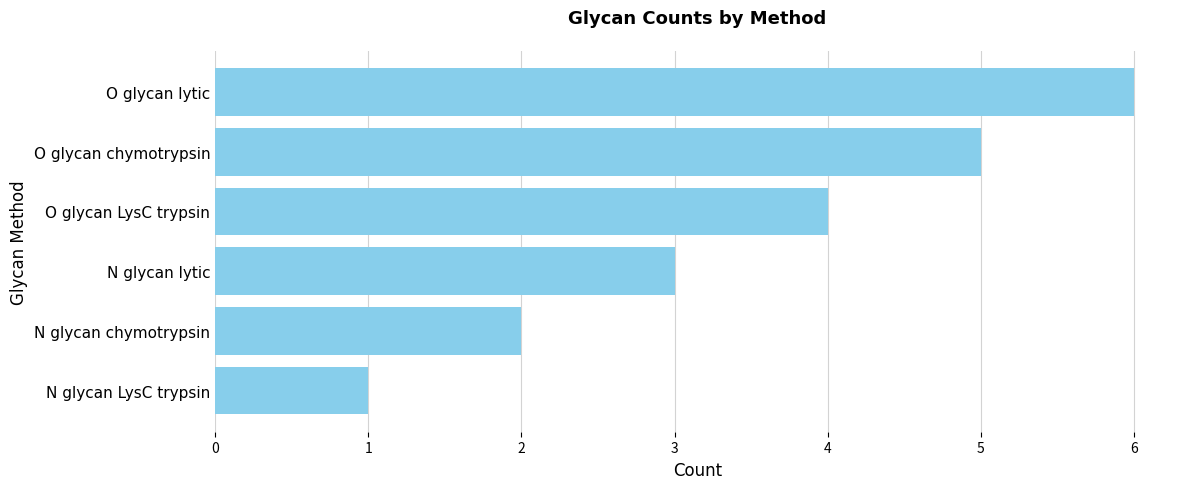

Rank the categories by value from highest to lowest.

O glycan lytic, O glycan chymotrypsin, O glycan LysC trypsin, N glycan lytic, N glycan chymotrypsin, N glycan LysC trypsin